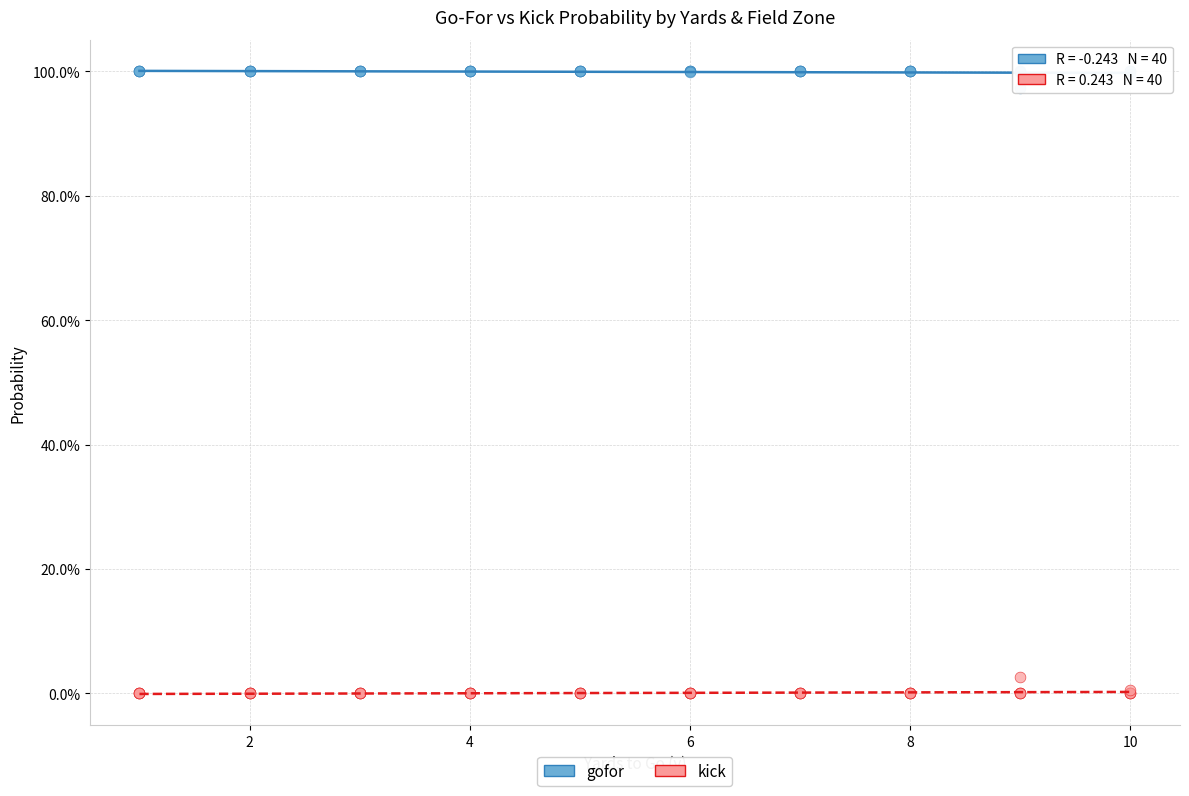

Which series reaches the minimum Y coordinate?

kick